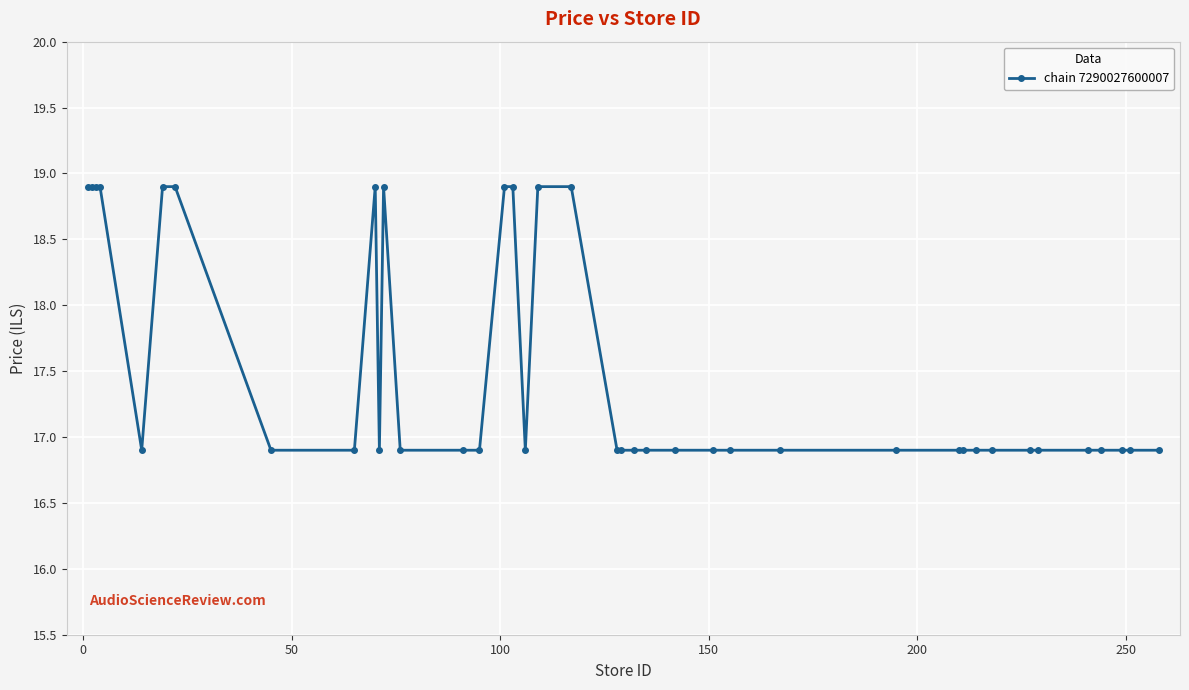

What is the value of the 19th point from the left?

18.9